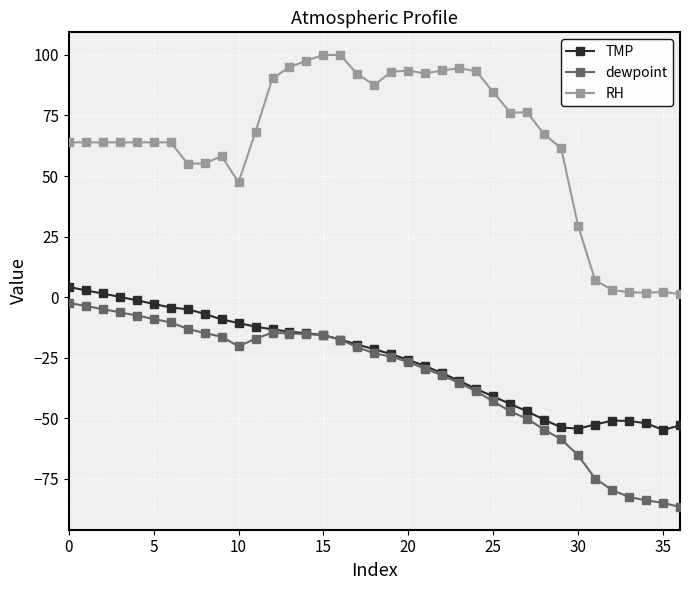

Which series has the widest spread of values?

RH